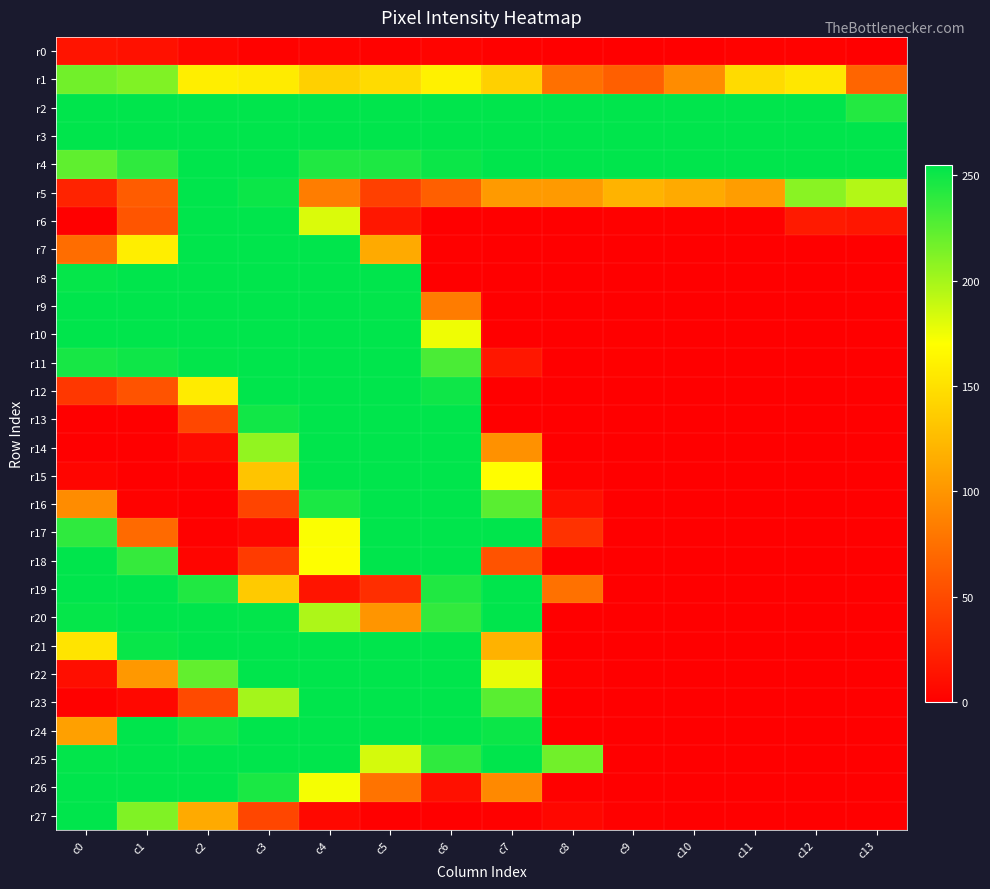

Rank the series at c11 from lowest to highest value.

r7, r8, r9, r10, r11, r12, r13, r14, r15, r16, r17, r18, r19, r20, r21, r22, r23, r24, r25, r26, r27, r6, r0, r5, r1, r2, r3, r4